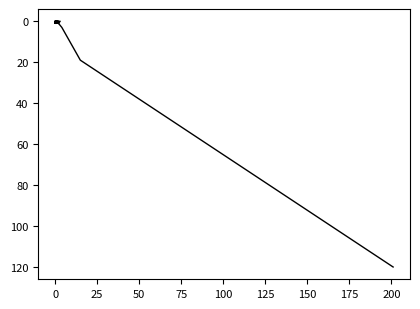

Reading left to right, extract all data points from this chart.

120	19	3	1	0	0	1	0	0	1	1	0	0	0	0	0	0	0	0	1